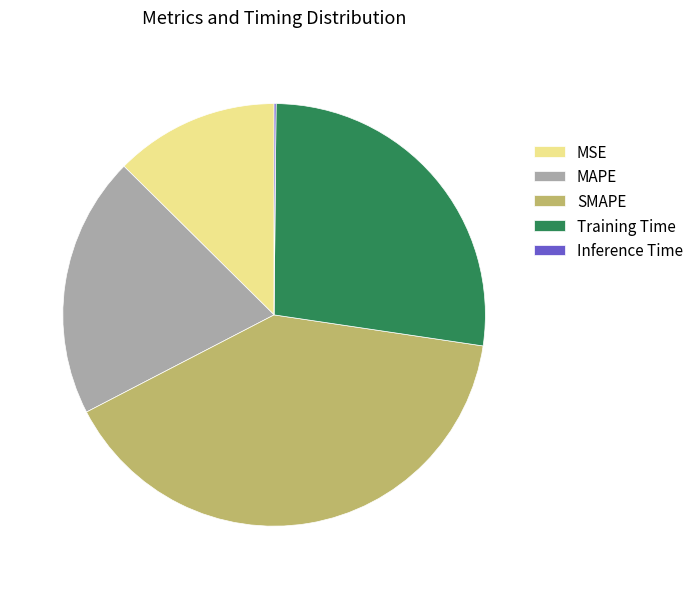

What is the largest slice in the pie chart?

SMAPE